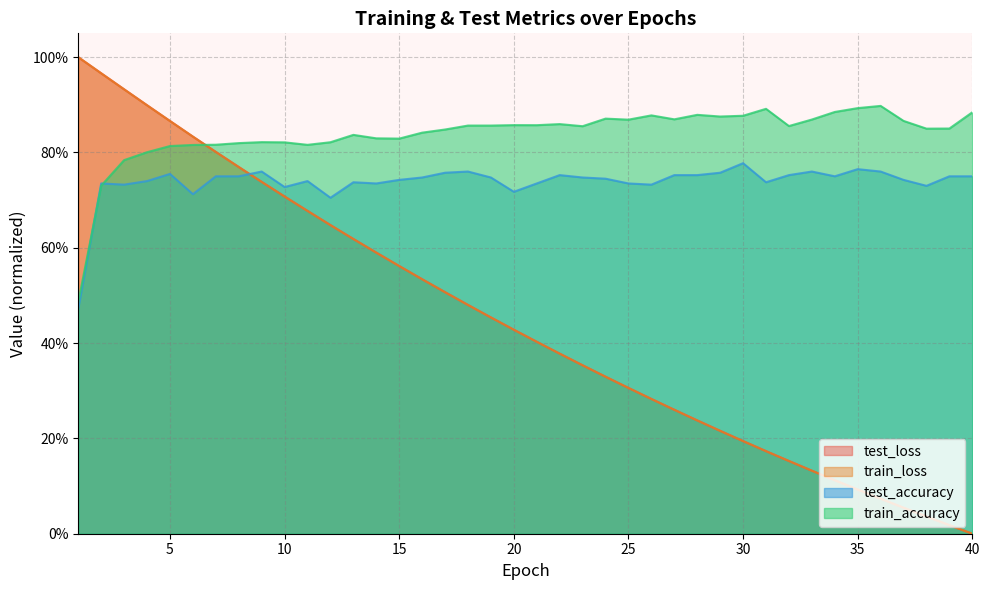

Which series has the largest range (max minus min)?

train_loss